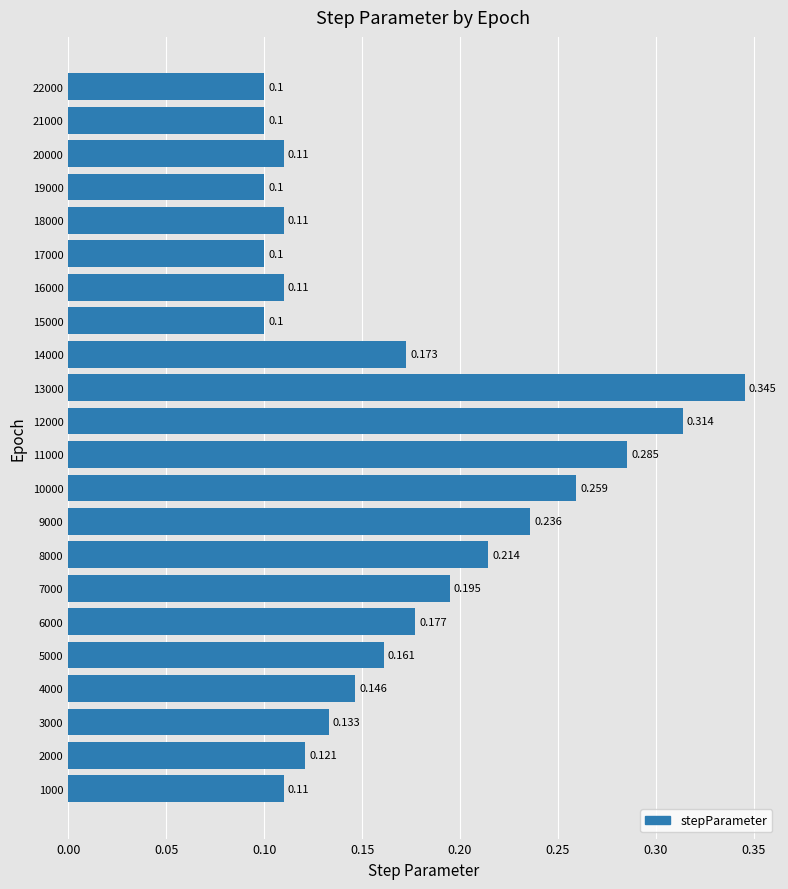

At which category does the chart reach its peak across all series?

13000